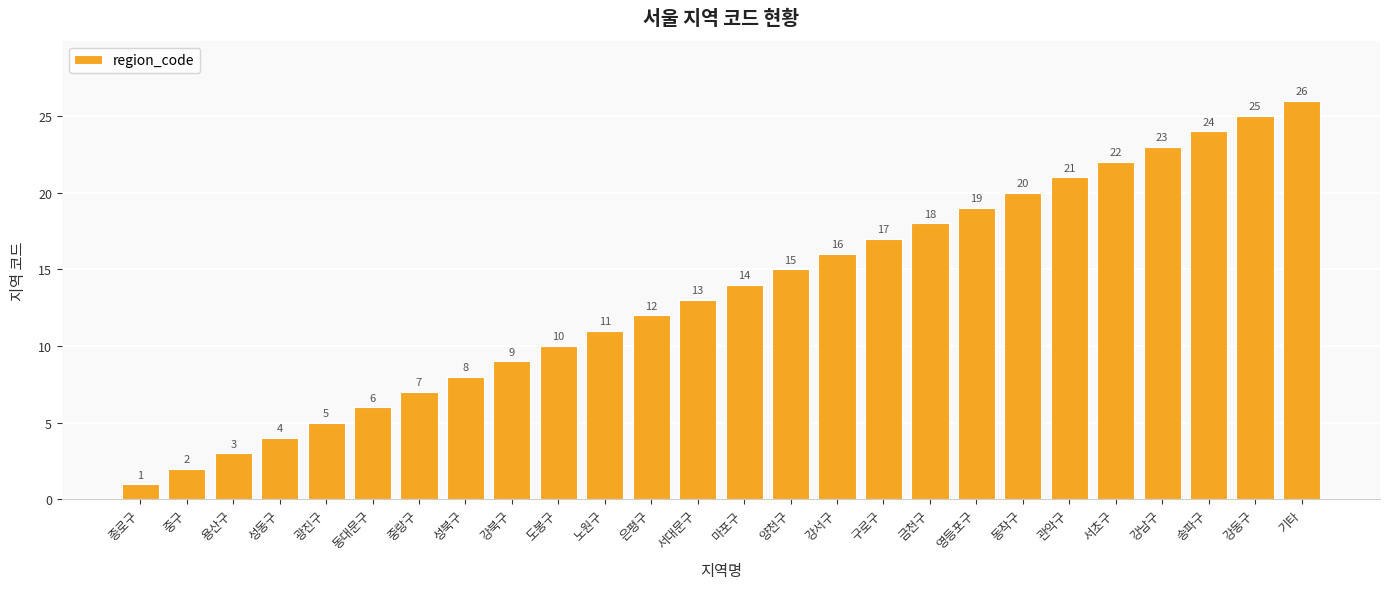

What is the difference between the values at 마포구 and 강북구?

5